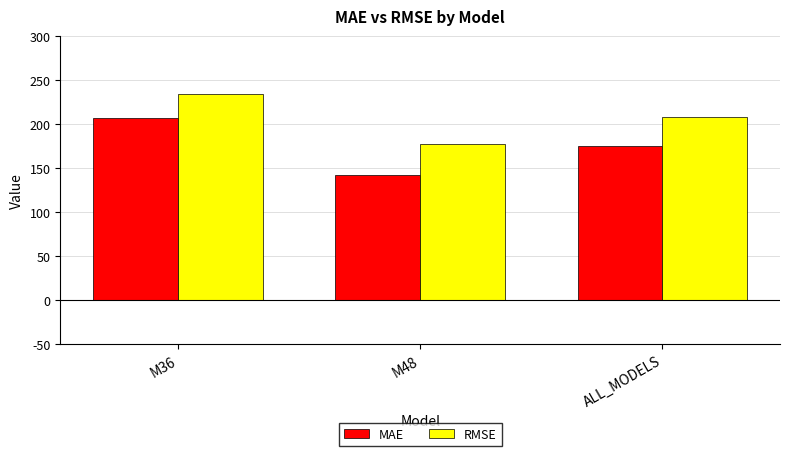

The MAE series shows 142.3 at M48. True or false?

True